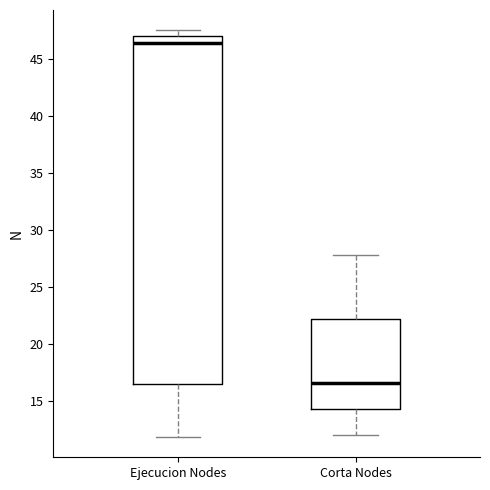

Reading left to right, transcribe this box plot: for each box, give where its median line is, the range the box spans, and where its two whiskers end, as read against the y-axis. The values are not printed on the chart, so give them approximately, as read against the axis.

Ejecucion Nodes: median 46.5, box 16.5 to 47.0, whiskers 12.0 to 47.5
Corta Nodes: median 16.5, box 14.5 to 22.0, whiskers 12.0 to 28.0